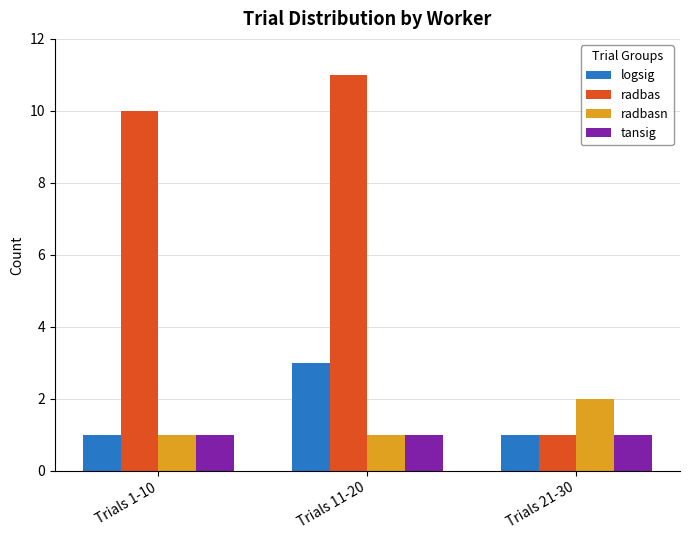

List the series in order of their peak value, lowest first.

tansig, radbasn, logsig, radbas